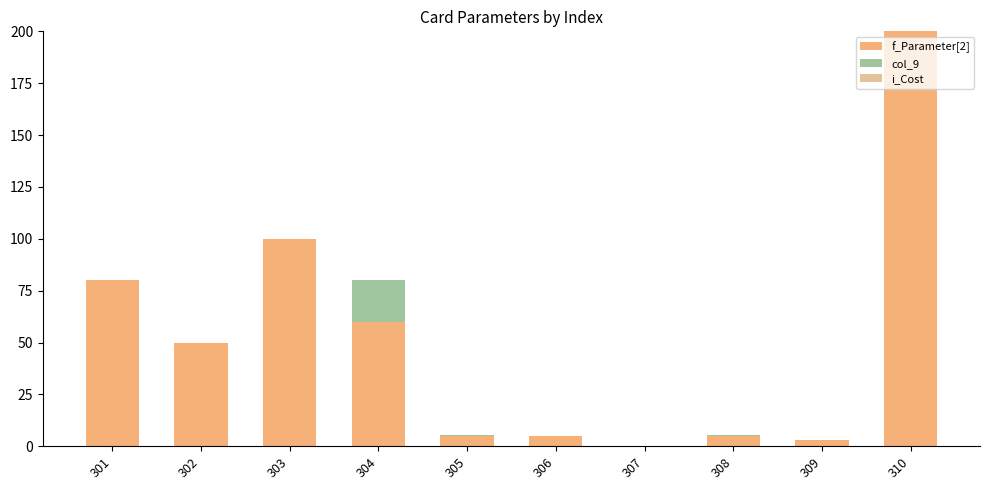

Is it true that f_Parameter[2] equals 100.0 at 303?

True